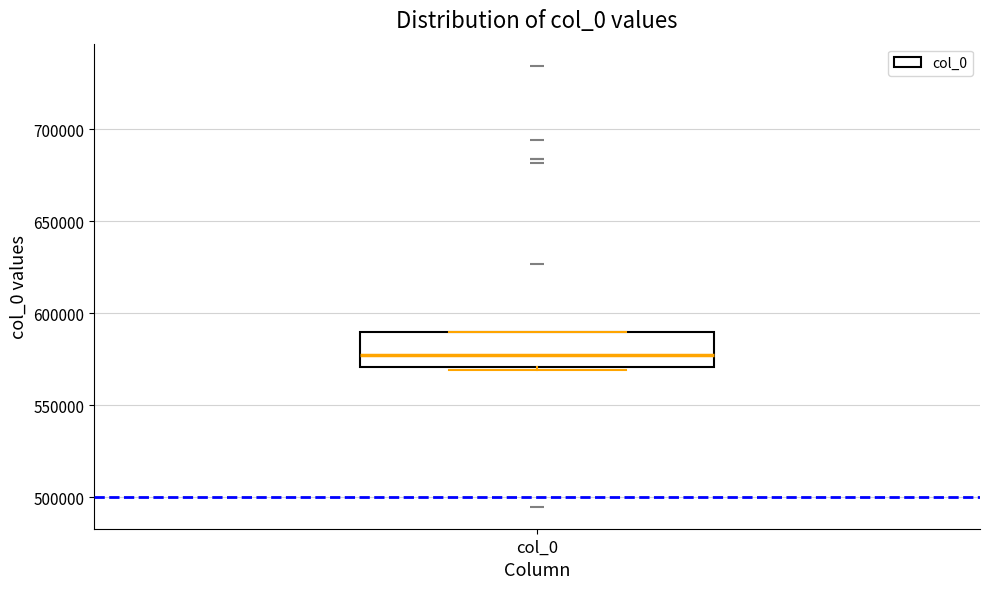

Read this box plot against the y-axis: the position of the median line, the range covered by the box, and the ends of both whiskers. The values are not printed on the chart, so give them approximately, as read against the axis.

median 575000, box 570000 to 590000, whiskers 570000 to 590000